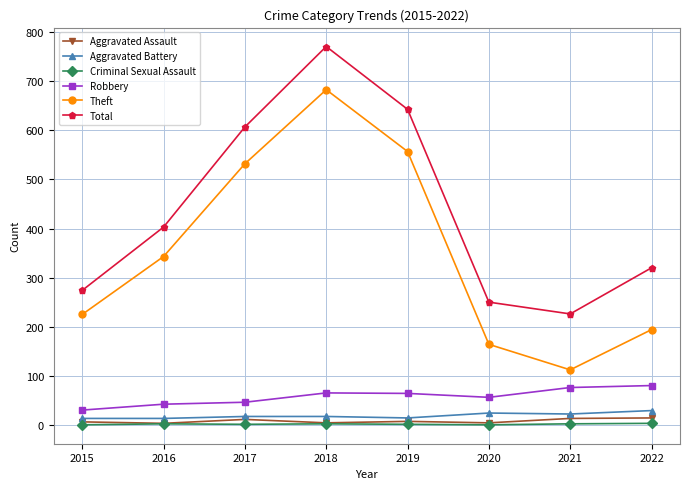

How many lines are shown in the chart?

6